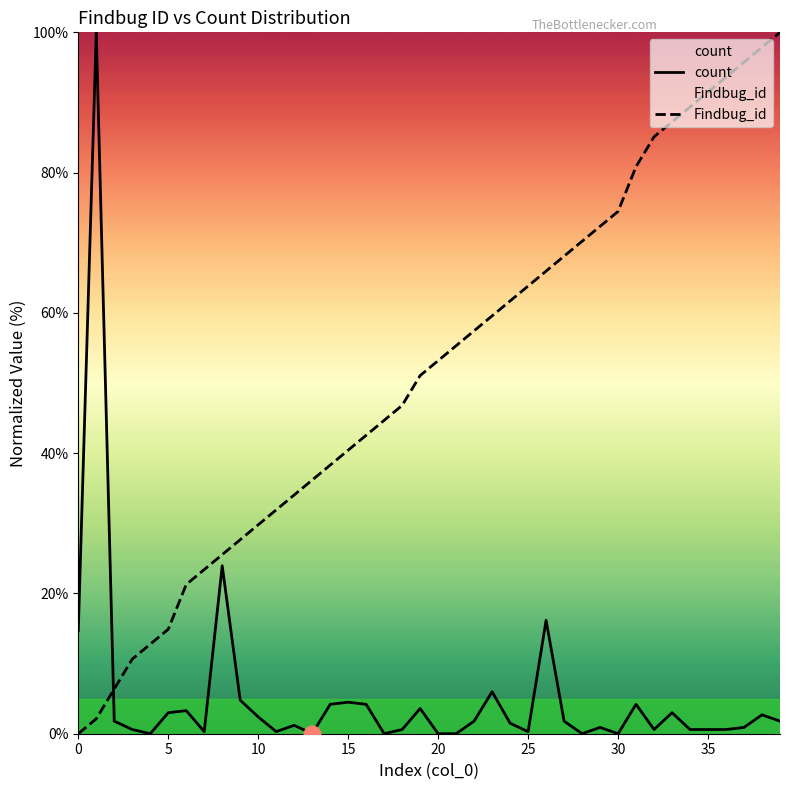

Which series has the largest total across all categories?

Findbug_id